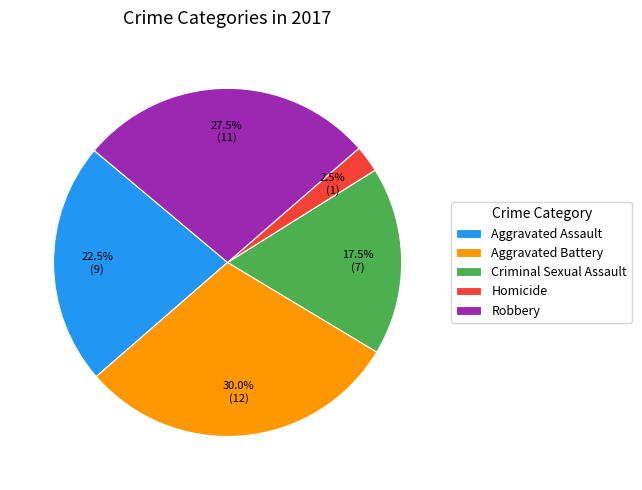

Is Robbery the majority of the pie?

No